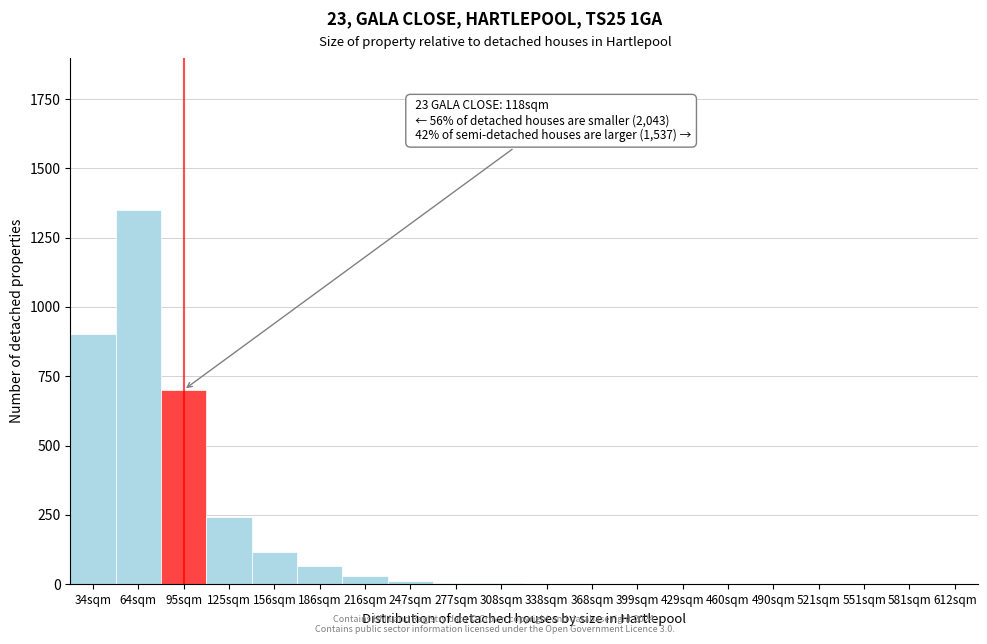

Where is the data nearest to the value 675?

95sqm